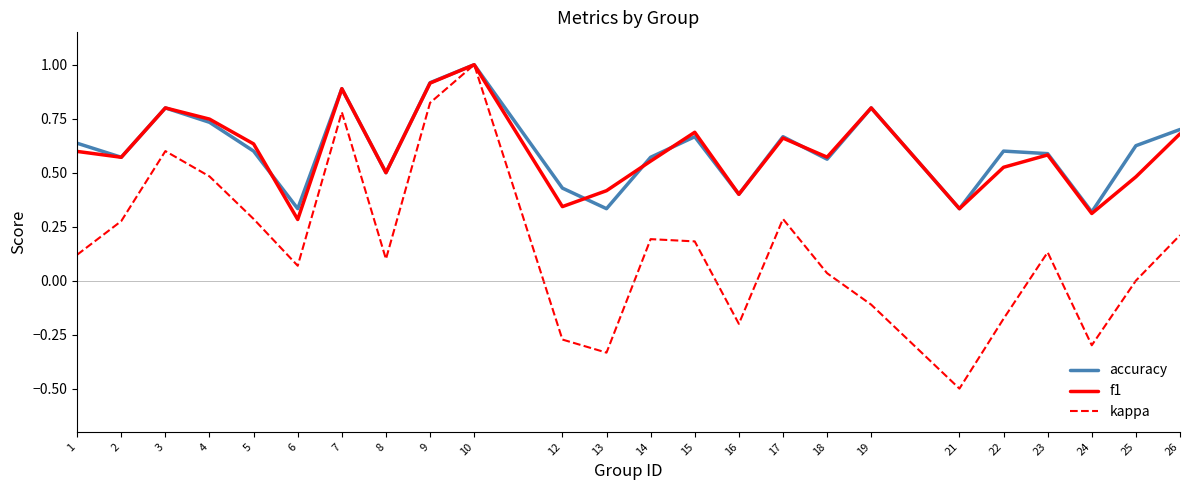

At which category does accuracy reach its first local peak?

3